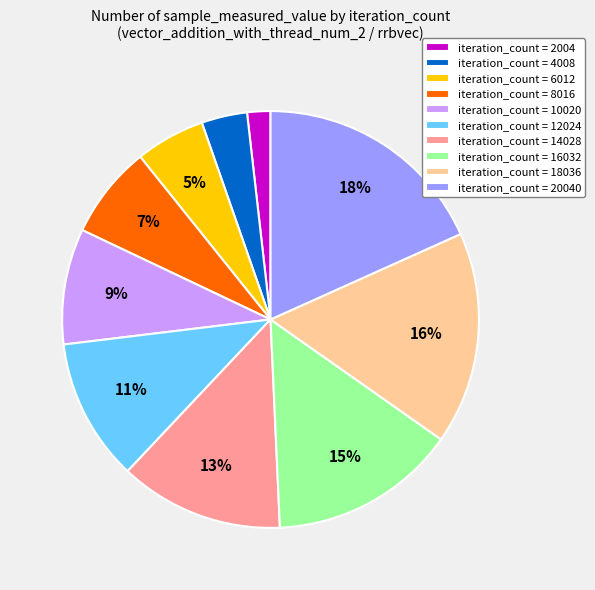

True or false: iteration_count = 8016 accounts for 22% of the total.

False